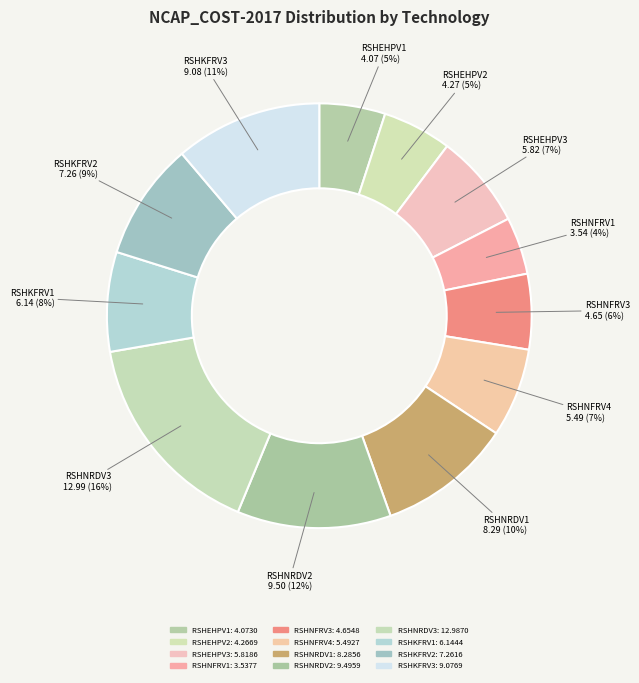

How many slices are in this pie chart?

12